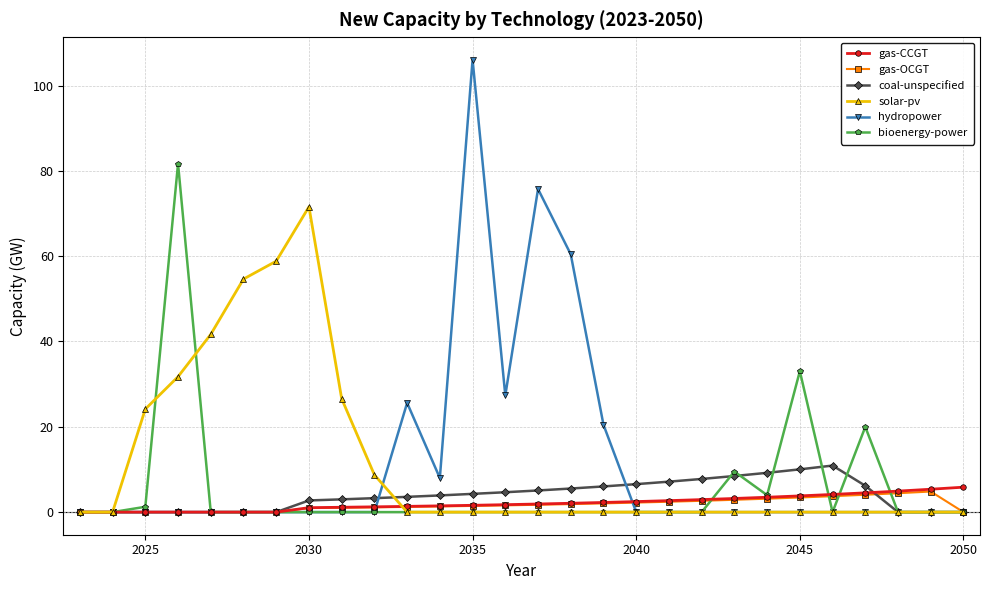

What is the maximum value for bioenergy-power?

81.7